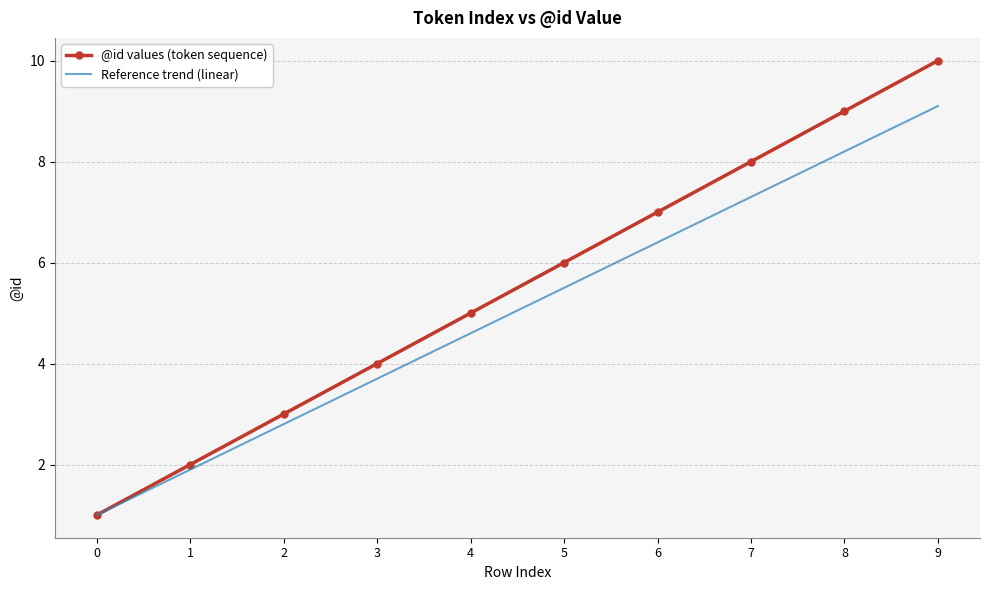

How many values in the Reference trend (linear) series exceed 5?

5